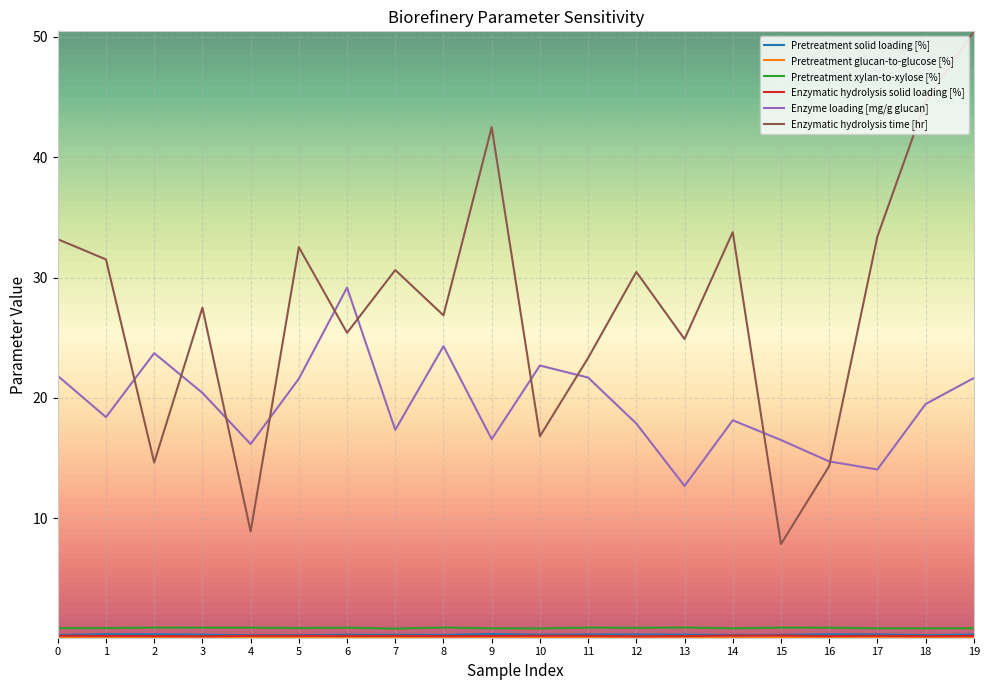

What is the maximum value shown in the chart?

50.5